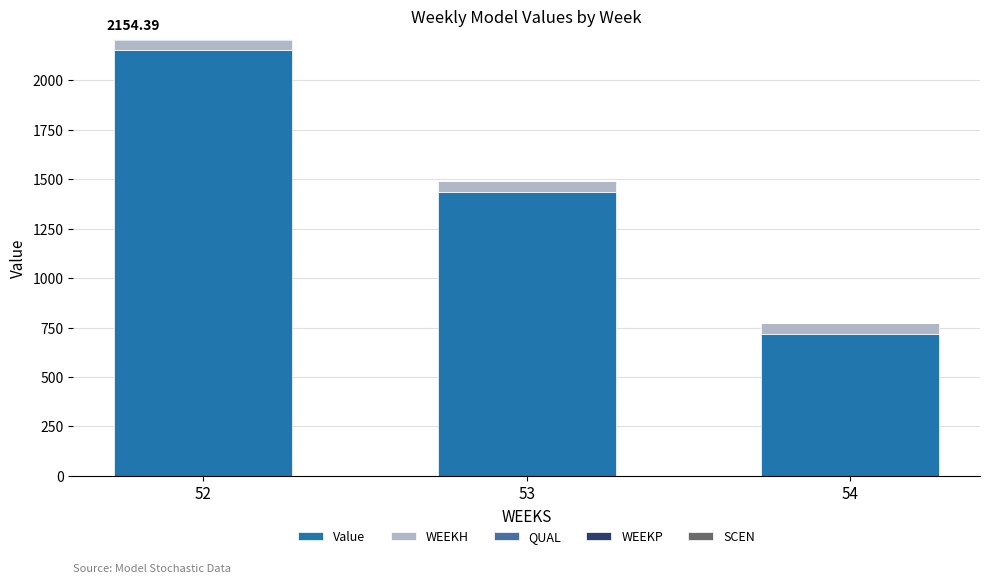

What is the approximate value of Value at 54?

718.1